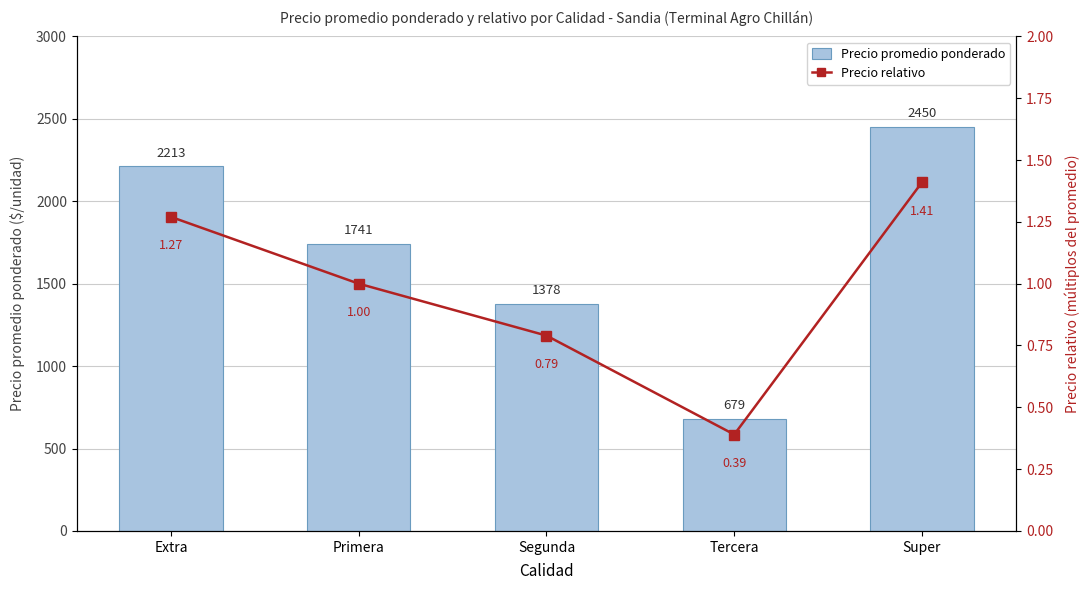

What is the difference between the maximum and minimum values in the Precio relativo series?

1.0